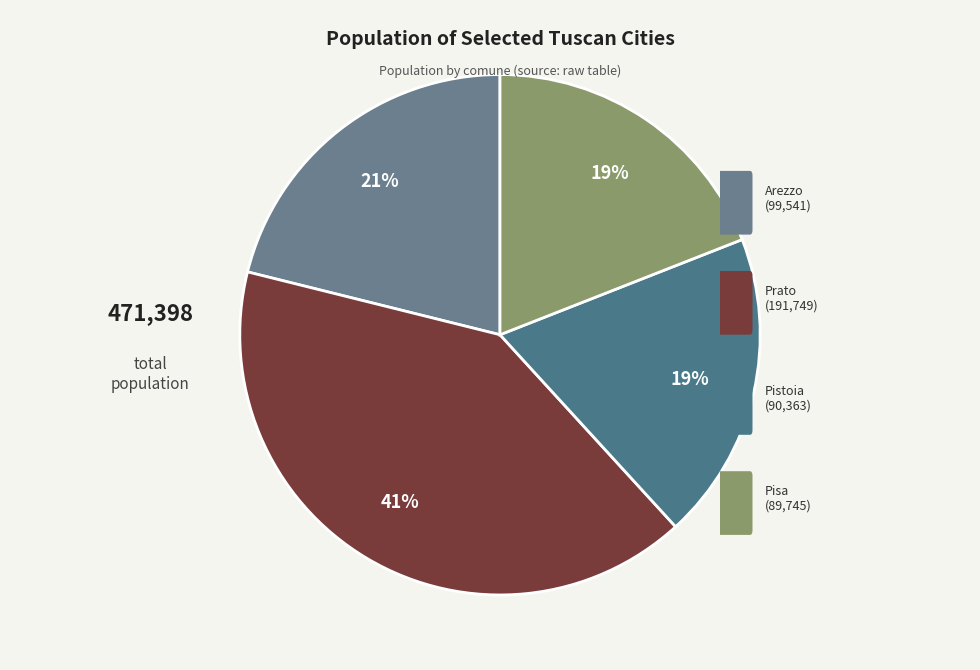

Rank the categories by value from highest to lowest.

Prato, Arezzo, Pistoia, Pisa